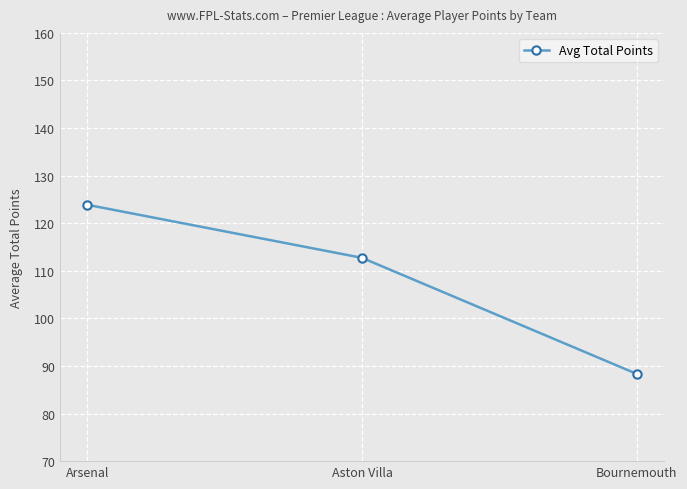

At which label does the data first exceed 112?

Arsenal